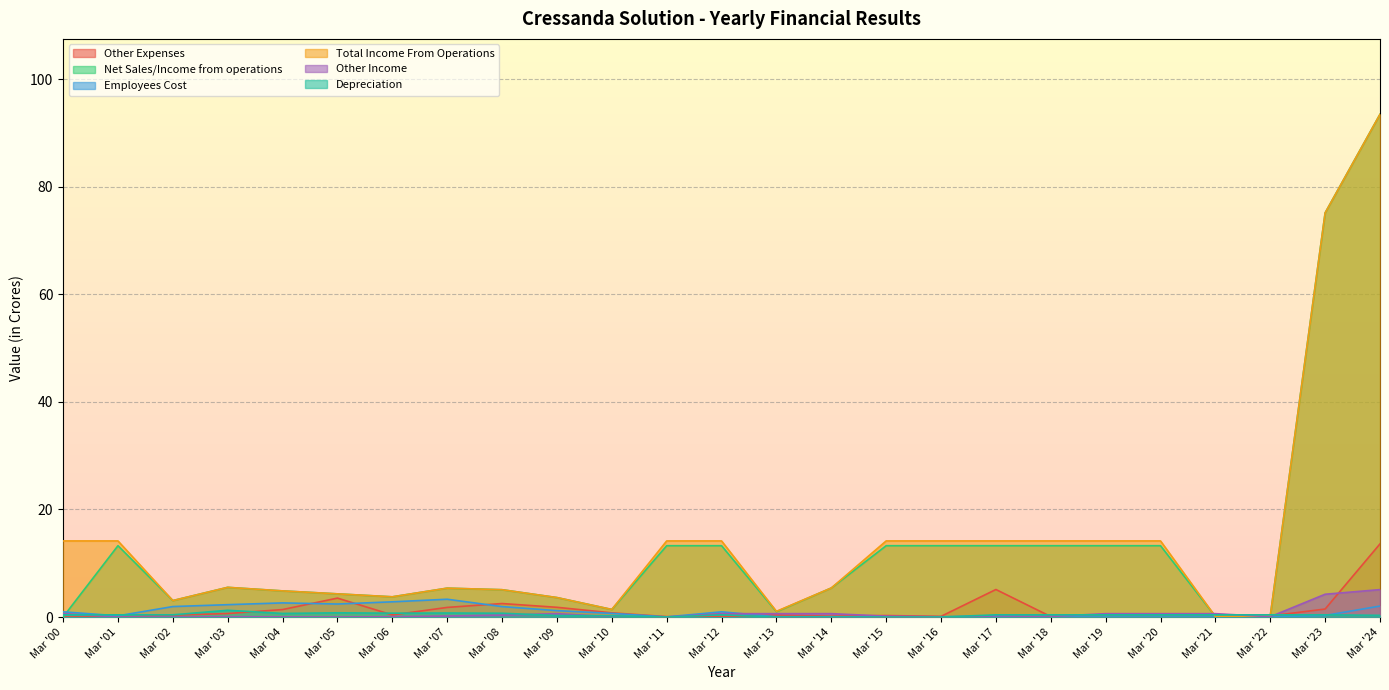

How many distinct data groups are displayed?

6